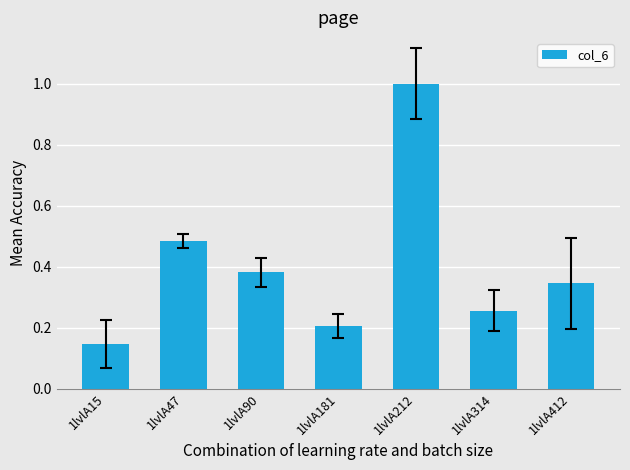

Does the chart contain any negative values?

No